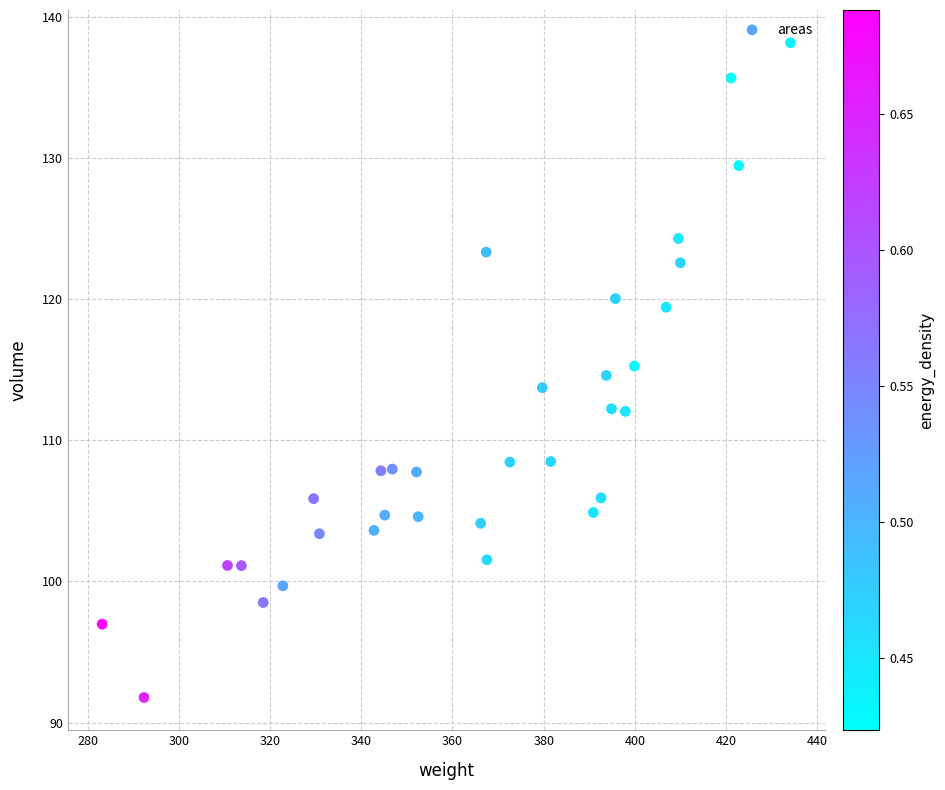

What is the range of Y values (max minus min)?

46.4